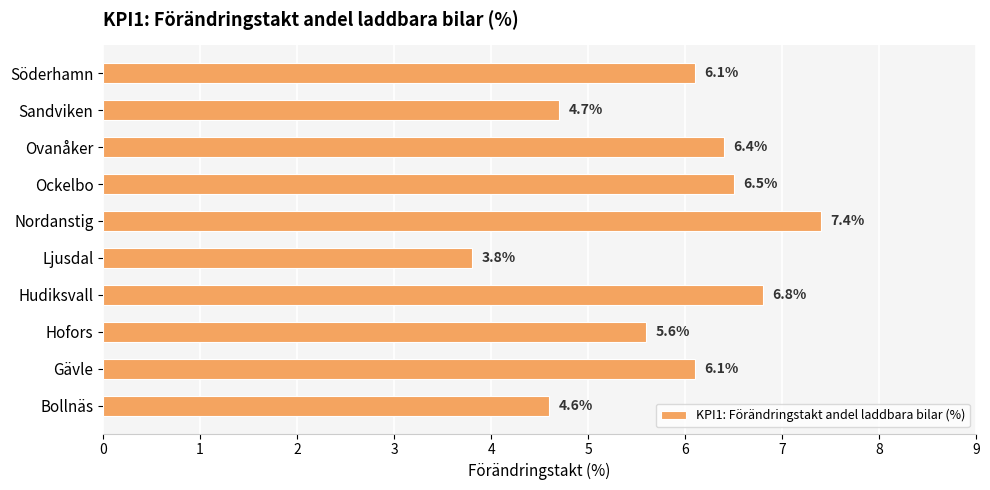

Count the number of data series in this chart.

1